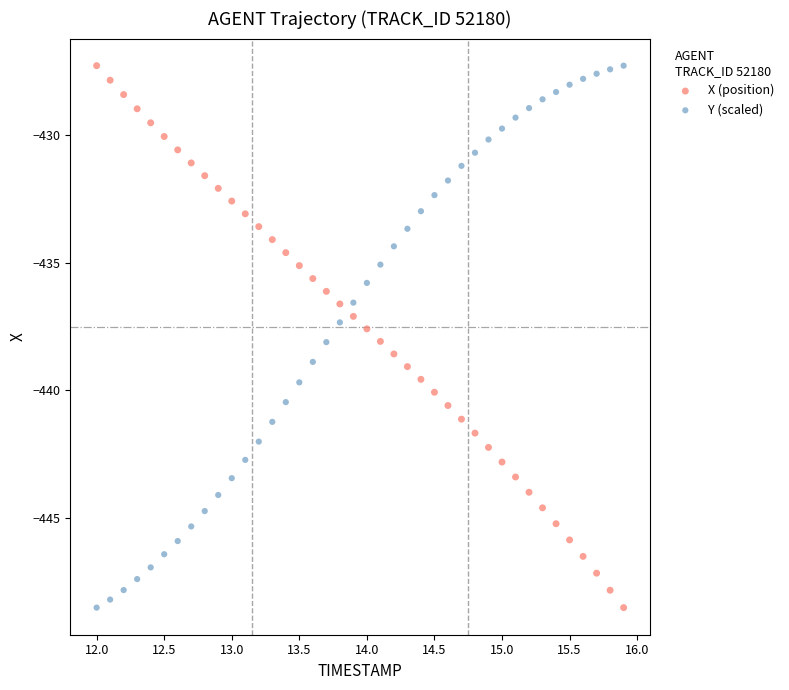

Across all data points, what is the range of X values (max minus min)?

3.9